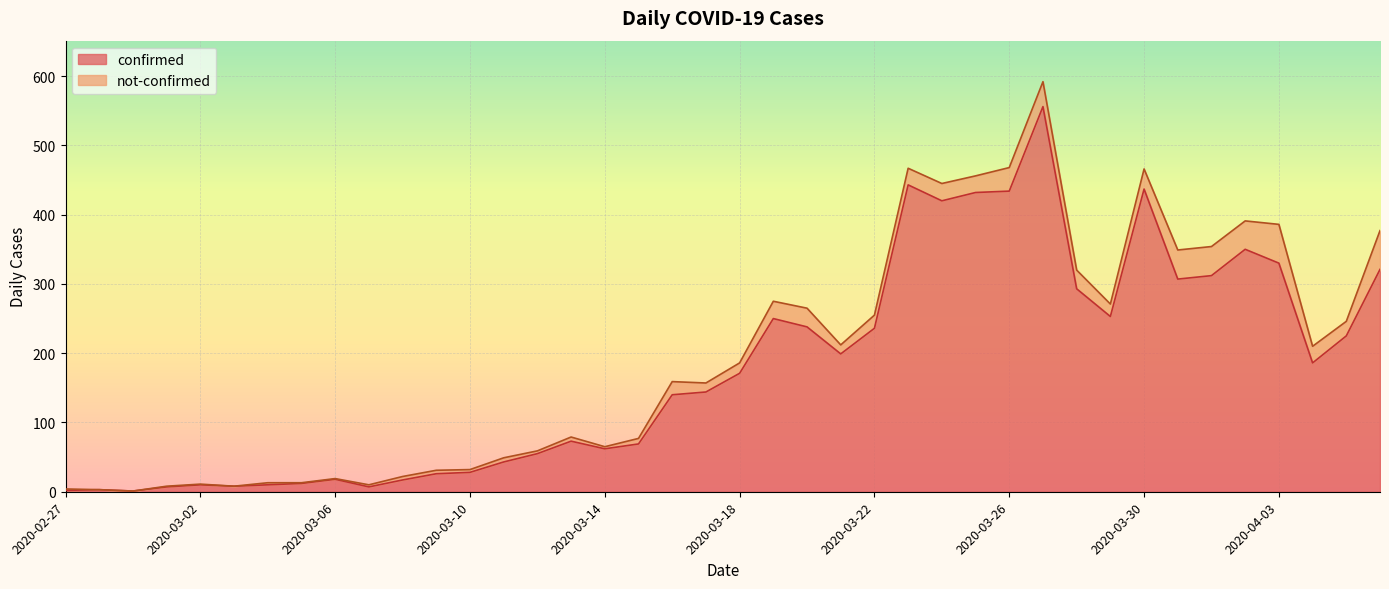

Which label corresponds to the largest value in the chart?

2020-03-27